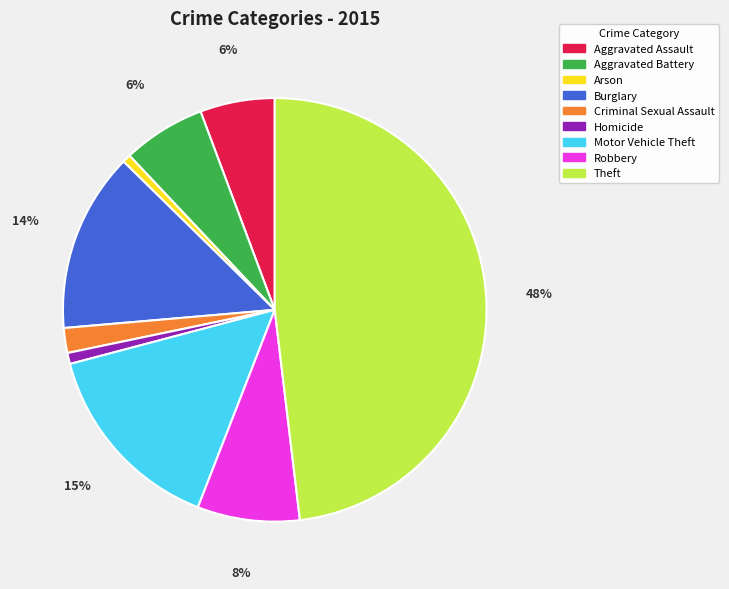

Is the sum of Aggravated Assault and Criminal Sexual Assault greater than half?

No